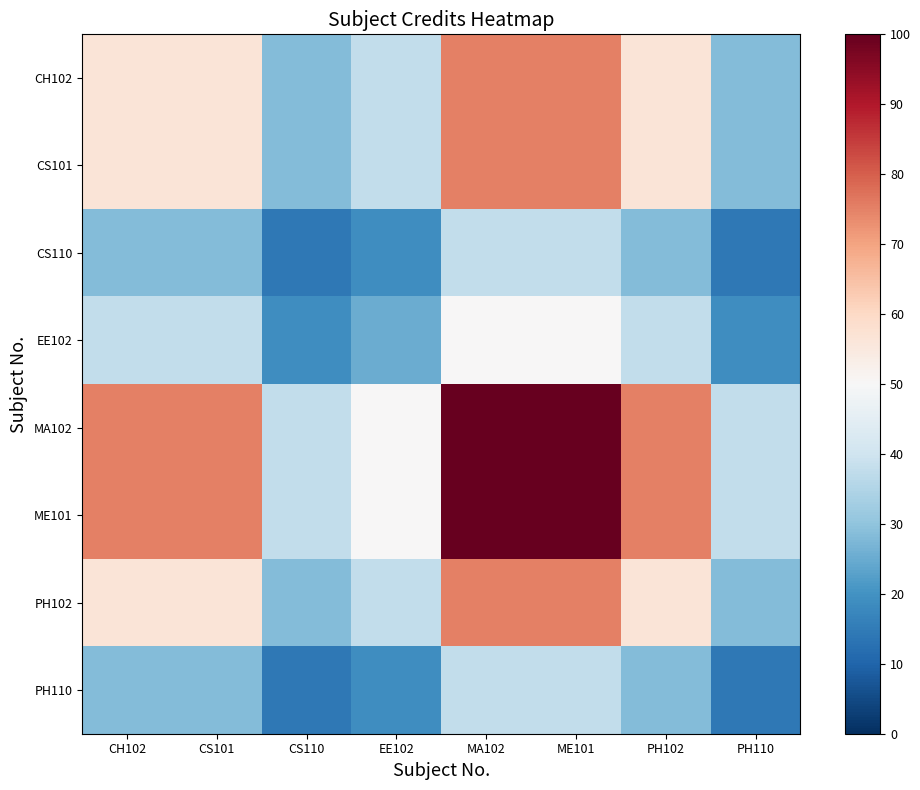

Reading right to left, extract all data points from this chart.

CH102: PH110=28.1	PH102=56.2	ME101=75.0	MA102=75.0	EE102=37.5	CS110=28.1	CS101=56.2	CH102=56.2
CS101: PH110=28.1	PH102=56.2	ME101=75.0	MA102=75.0	EE102=37.5	CS110=28.1	CS101=56.2	CH102=56.2
CS110: PH110=14.1	PH102=28.1	ME101=37.5	MA102=37.5	EE102=18.8	CS110=14.1	CS101=28.1	CH102=28.1
EE102: PH110=18.8	PH102=37.5	ME101=50.0	MA102=50.0	EE102=25.0	CS110=18.8	CS101=37.5	CH102=37.5
MA102: PH110=37.5	PH102=75.0	ME101=100.0	MA102=100.0	EE102=50.0	CS110=37.5	CS101=75.0	CH102=75.0
ME101: PH110=37.5	PH102=75.0	ME101=100.0	MA102=100.0	EE102=50.0	CS110=37.5	CS101=75.0	CH102=75.0
PH102: PH110=28.1	PH102=56.2	ME101=75.0	MA102=75.0	EE102=37.5	CS110=28.1	CS101=56.2	CH102=56.2
PH110: PH110=14.1	PH102=28.1	ME101=37.5	MA102=37.5	EE102=18.8	CS110=14.1	CS101=28.1	CH102=28.1